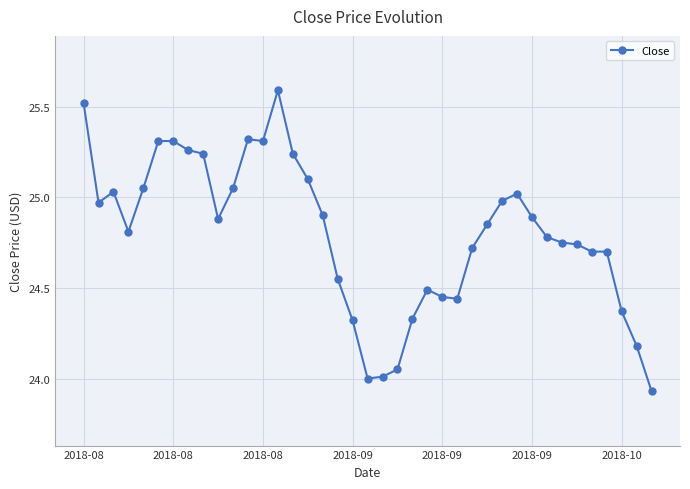

True or false: the data has more than 0 interior local peaks.

True